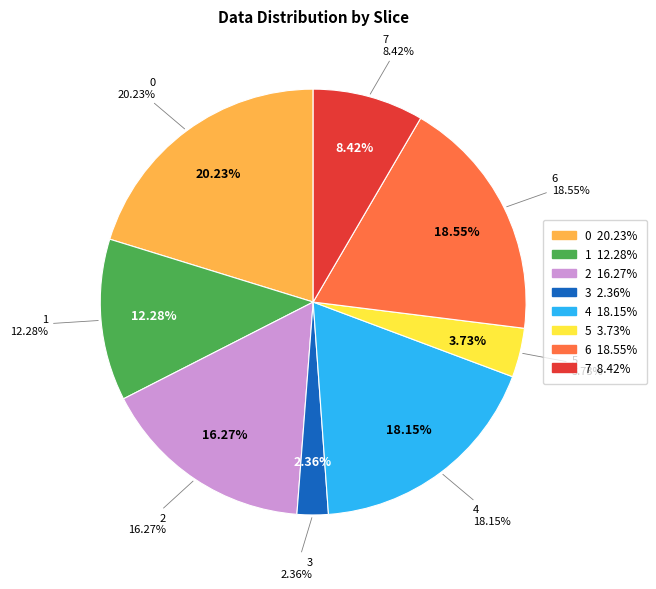

Is it true that 7 is 1% of the pie?

False